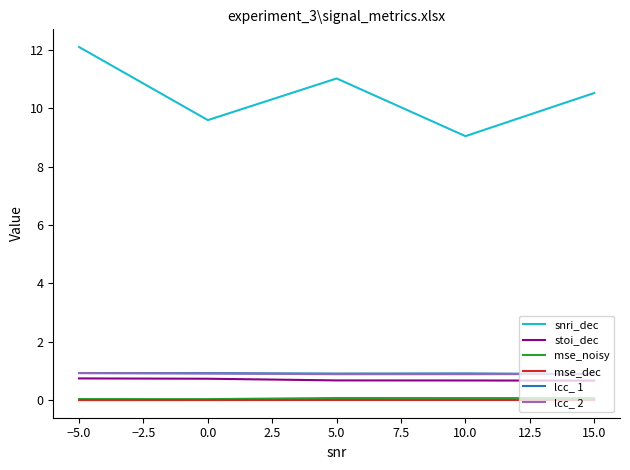

Which label corresponds to the largest value in the chart?

−5.0